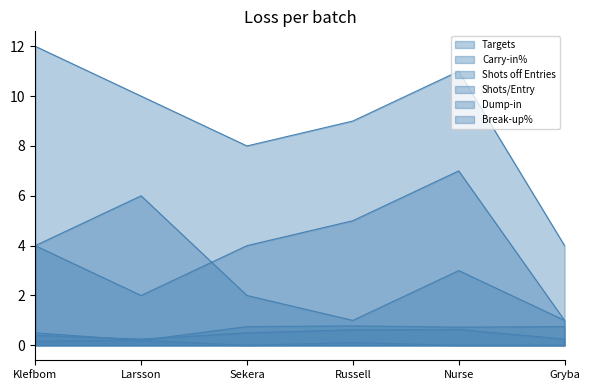

What are all the series names shown in the legend?

Targets, Carry-in%, Shots off Entries, Shots/Entry, Dump-in, Break-up%